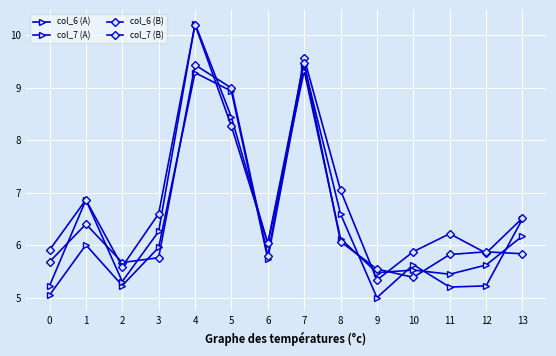

Is this an area chart (filled region under the line)?

No